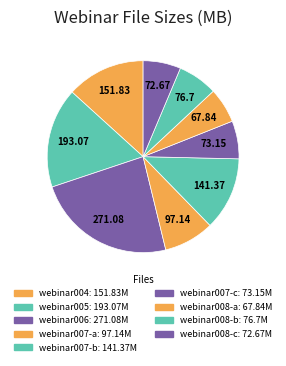

How many slices are in this pie chart?

9